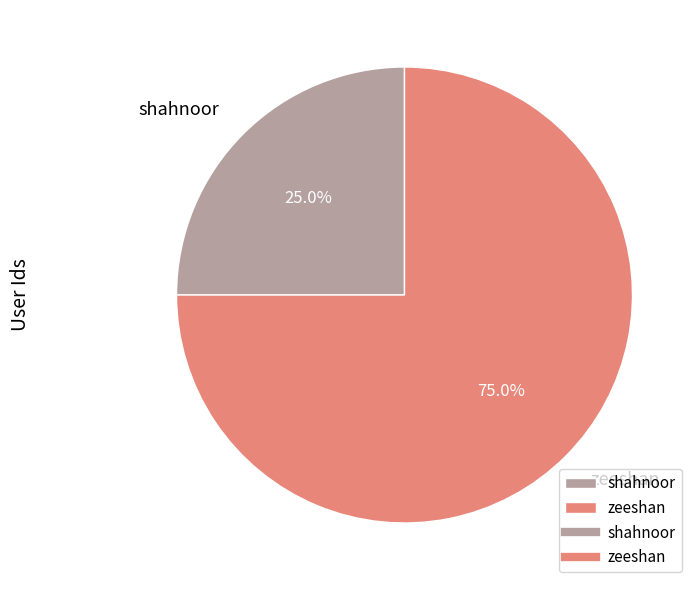

Count the number of slices in the pie.

2